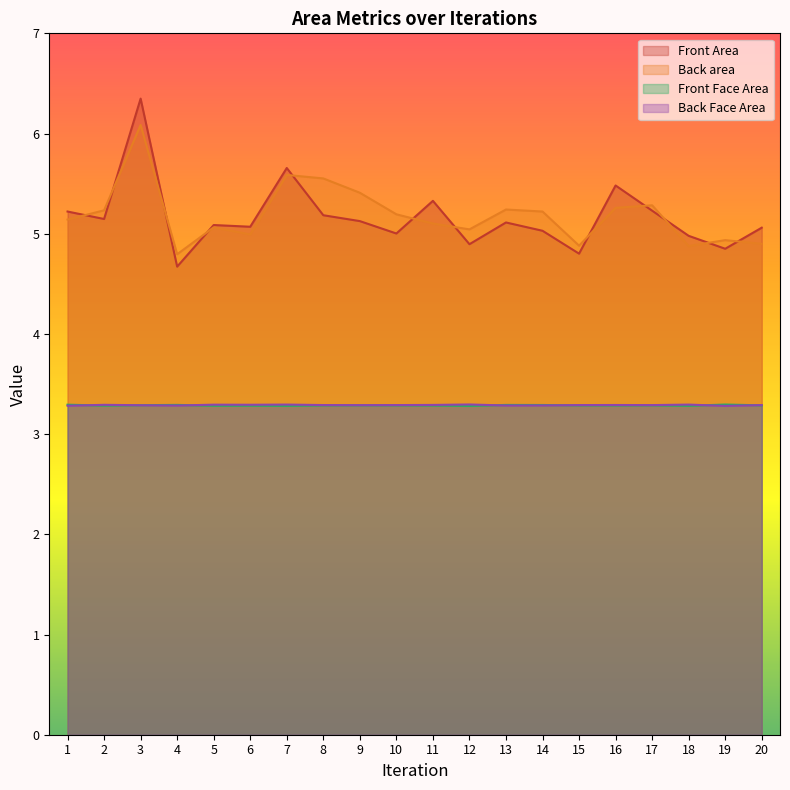

After their last crossing, which series has the higher values: Front Face Area or Back Face Area?

Back Face Area